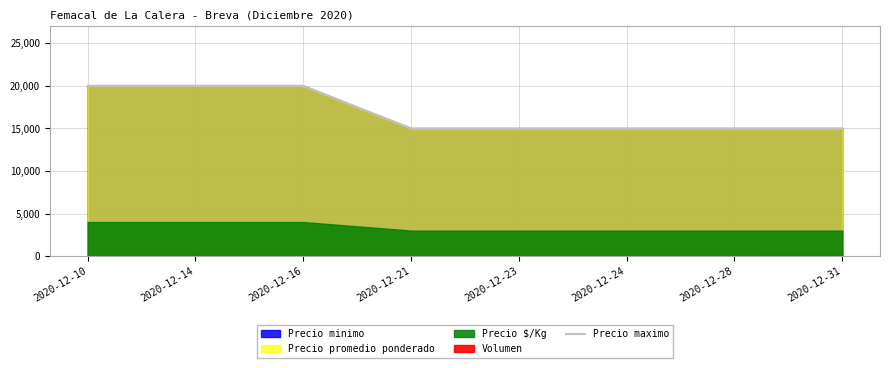

Count the number of values greater than 15000.

3